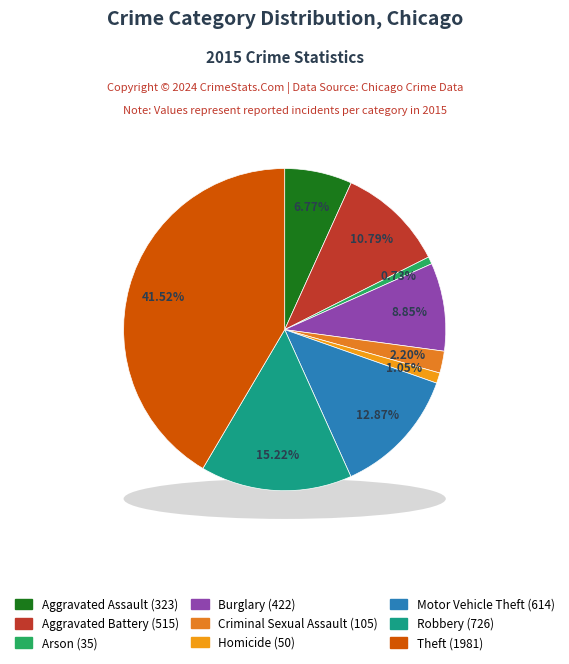

To the nearest percent, what portion does Robbery represent?

15%